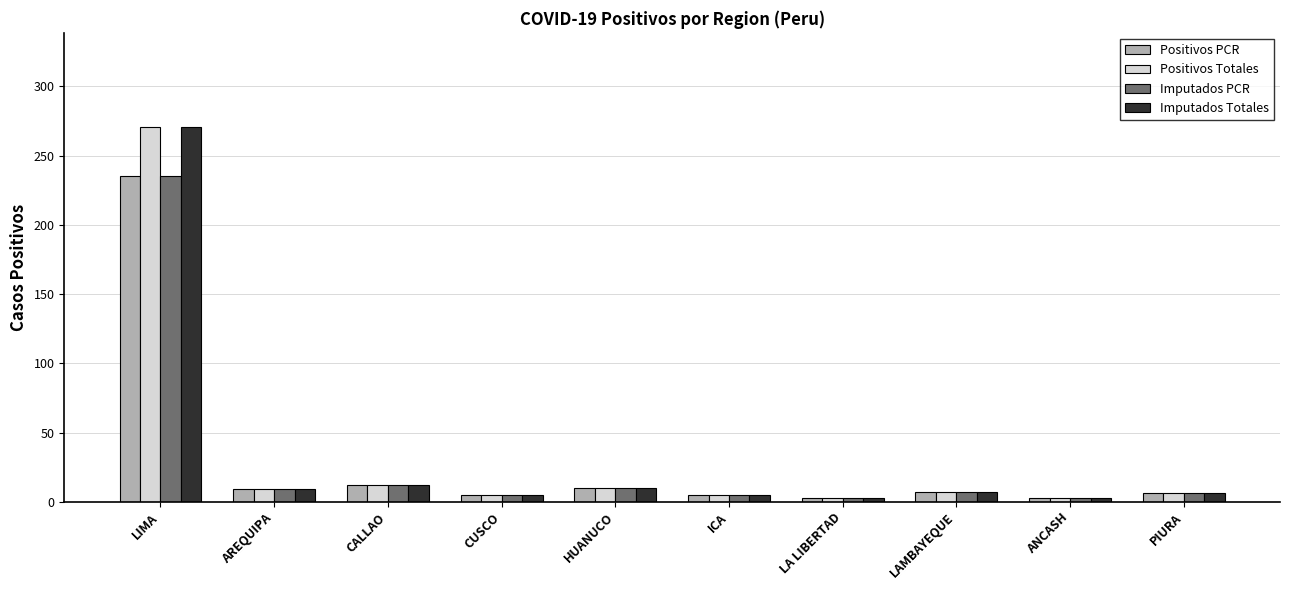

At which label does Positivos Totales first exceed 7?

LIMA